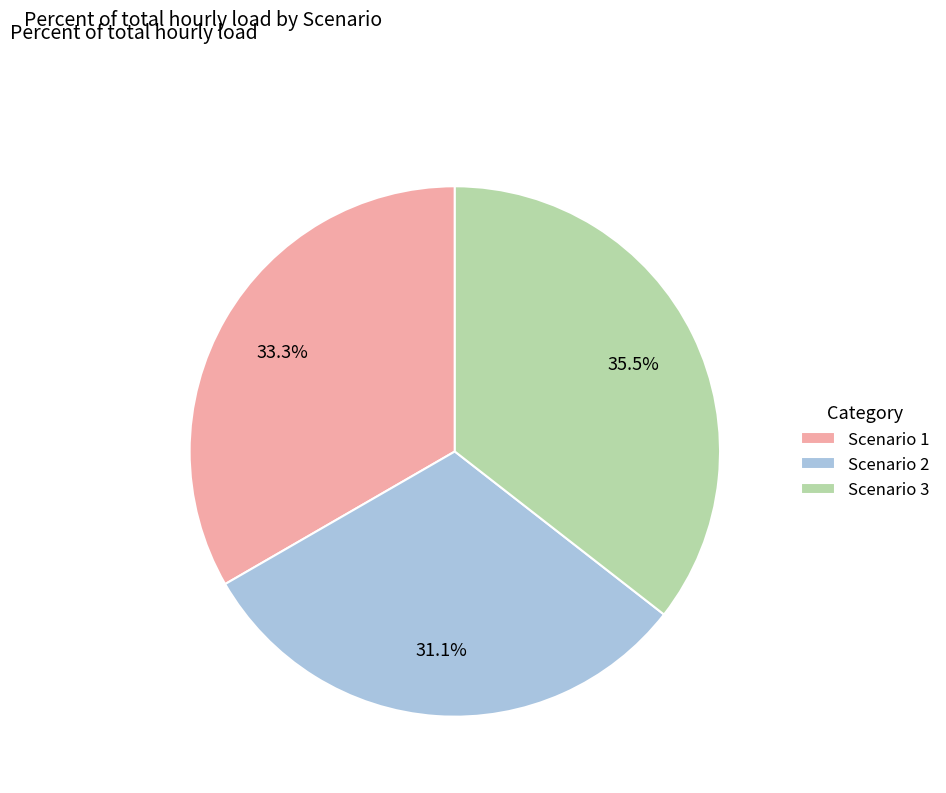

Is there a majority slice in this chart?

No